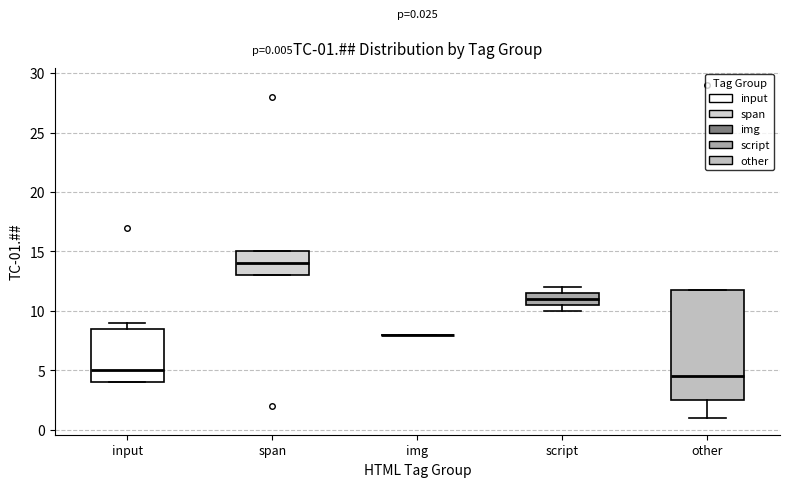

Which box is the tallest, from its lower edge to its upper edge?

other